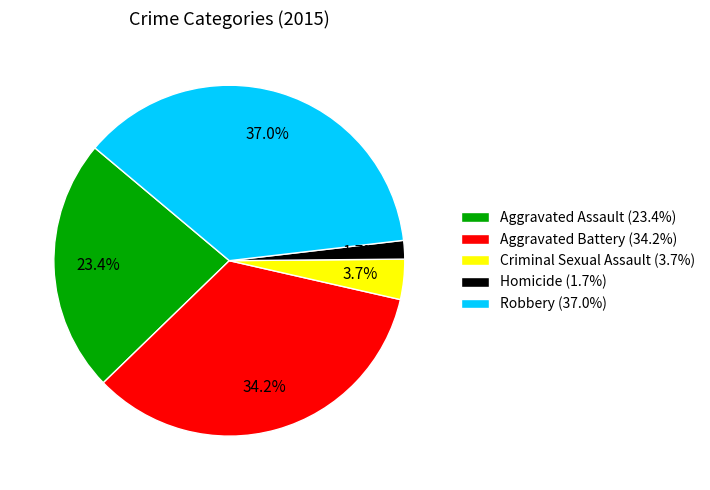

What is the smallest slice in the pie chart?

Homicide